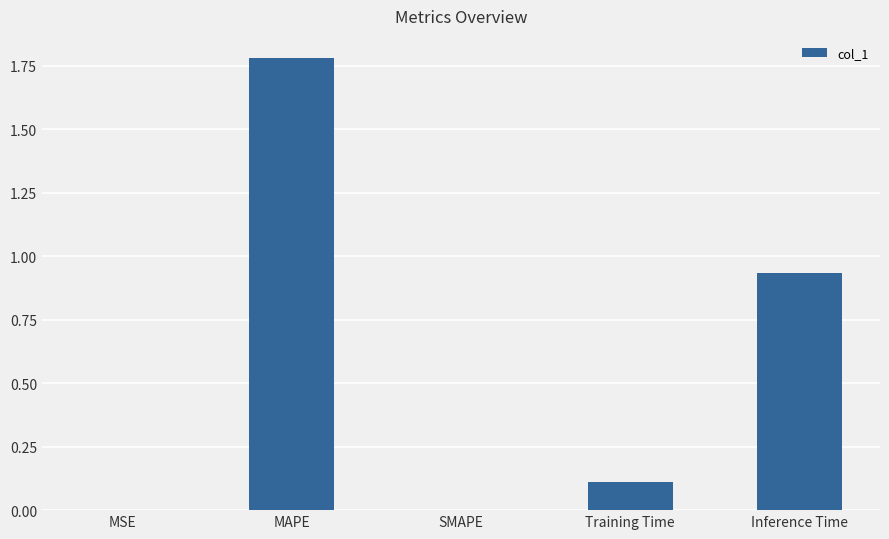

How many categories are shown in the chart?

5